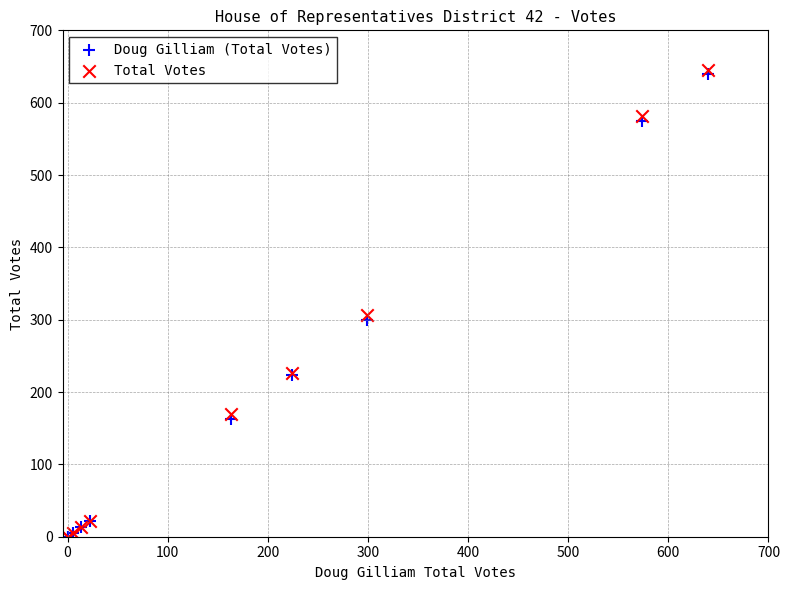

Which series has the largest Y range (max minus min)?

Total Votes